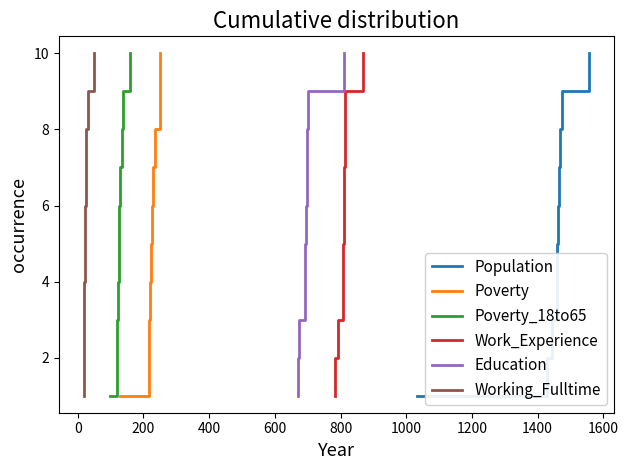

True or false: Work_Experience and Working_Fulltime intersect in this chart.

False